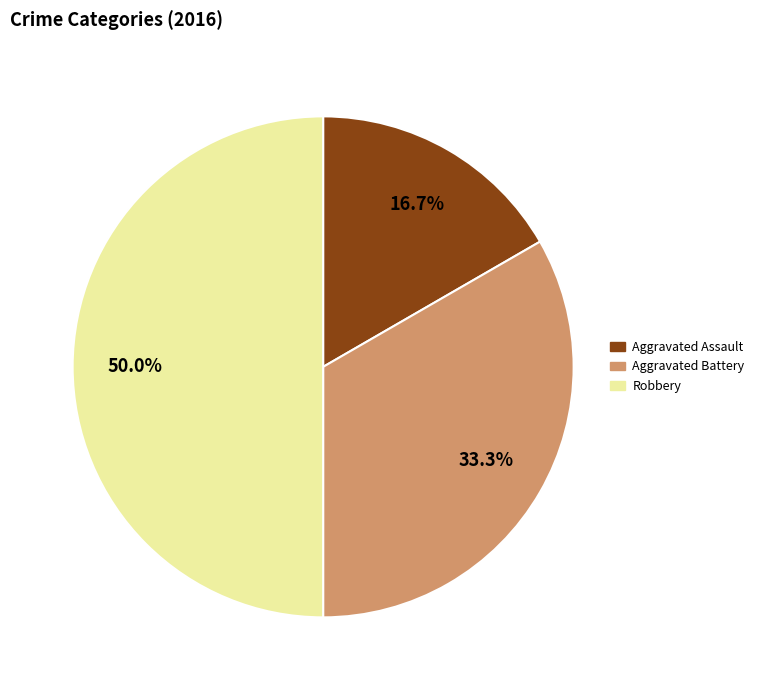

Does Aggravated Assault represent more than half of the total?

No